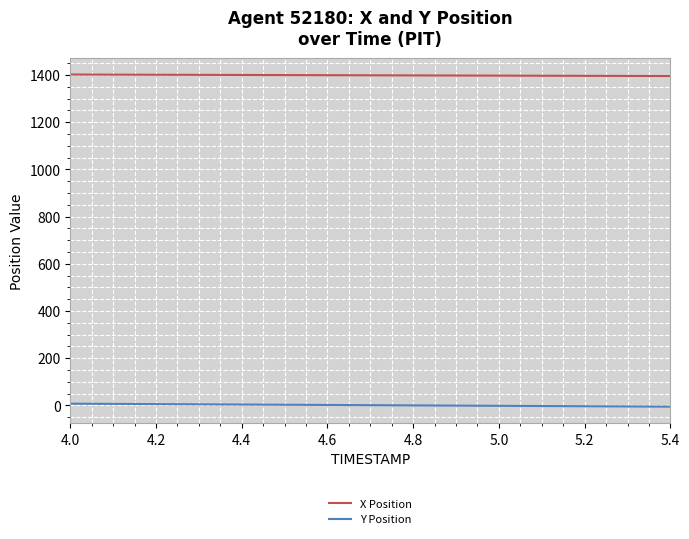

Which series has the largest total across all categories?

X Position